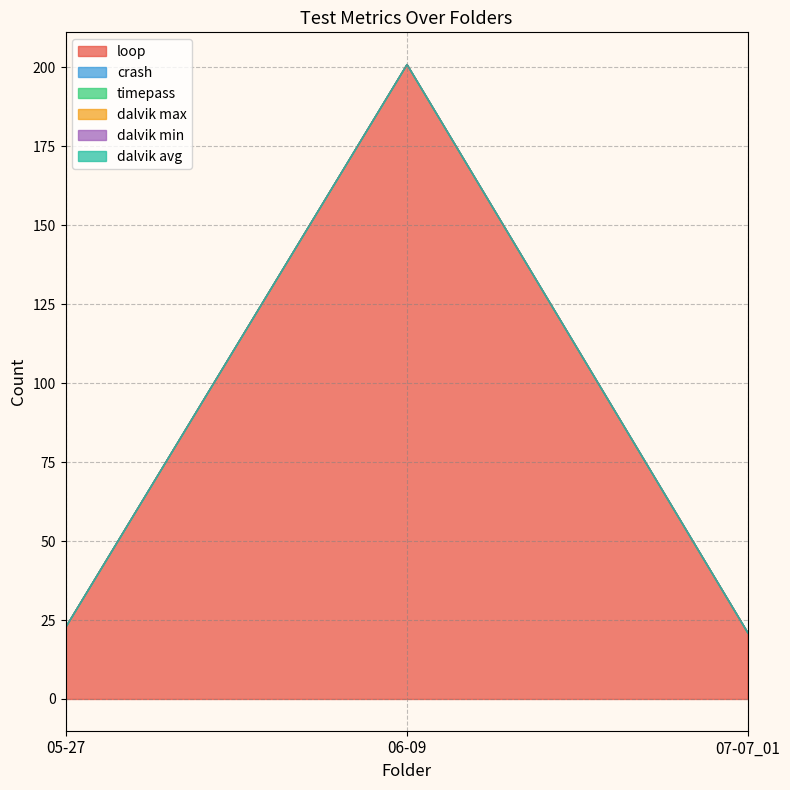

Does the chart have visible grid lines?

Yes